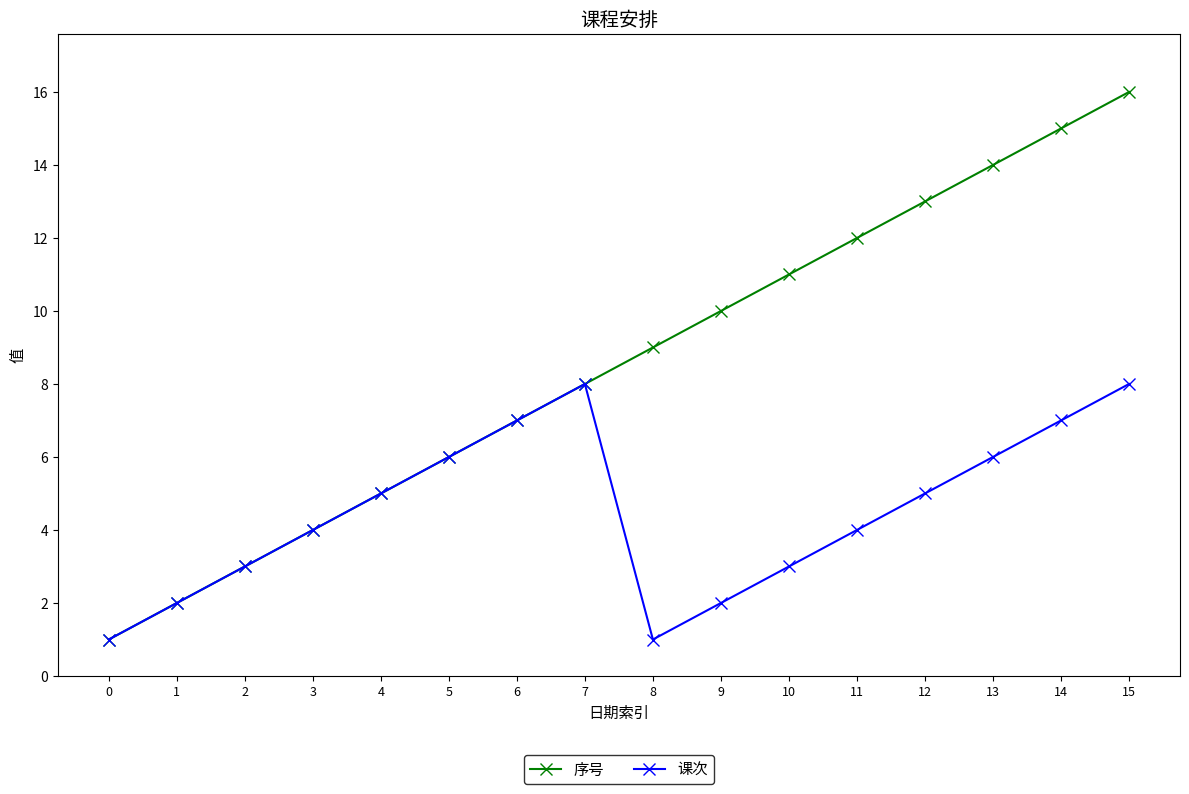

Is this an area chart (filled region under the line)?

No